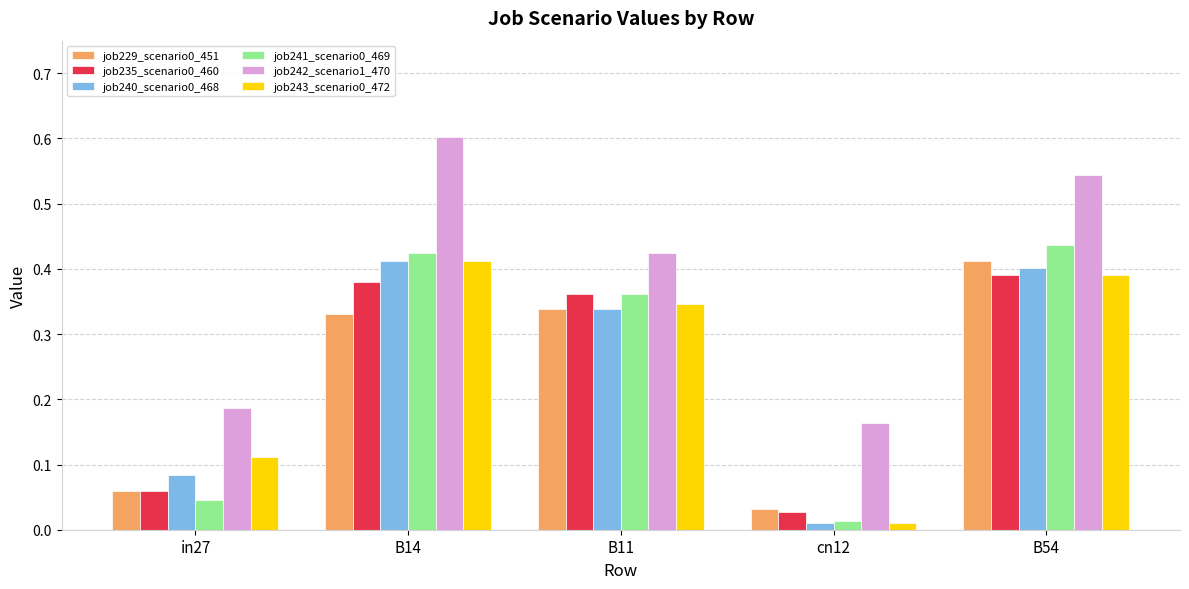

Which category has the lowest value in the job243_scenario0_472 series?

cn12